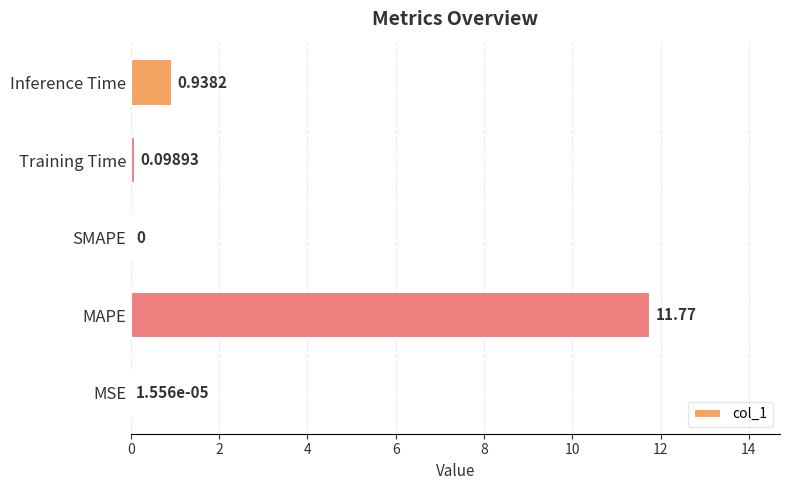

What is the sum of all values?

12.8